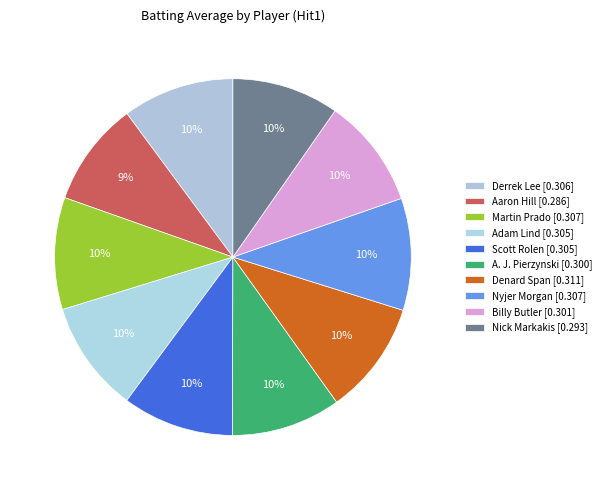

How many segments does this pie chart have?

10